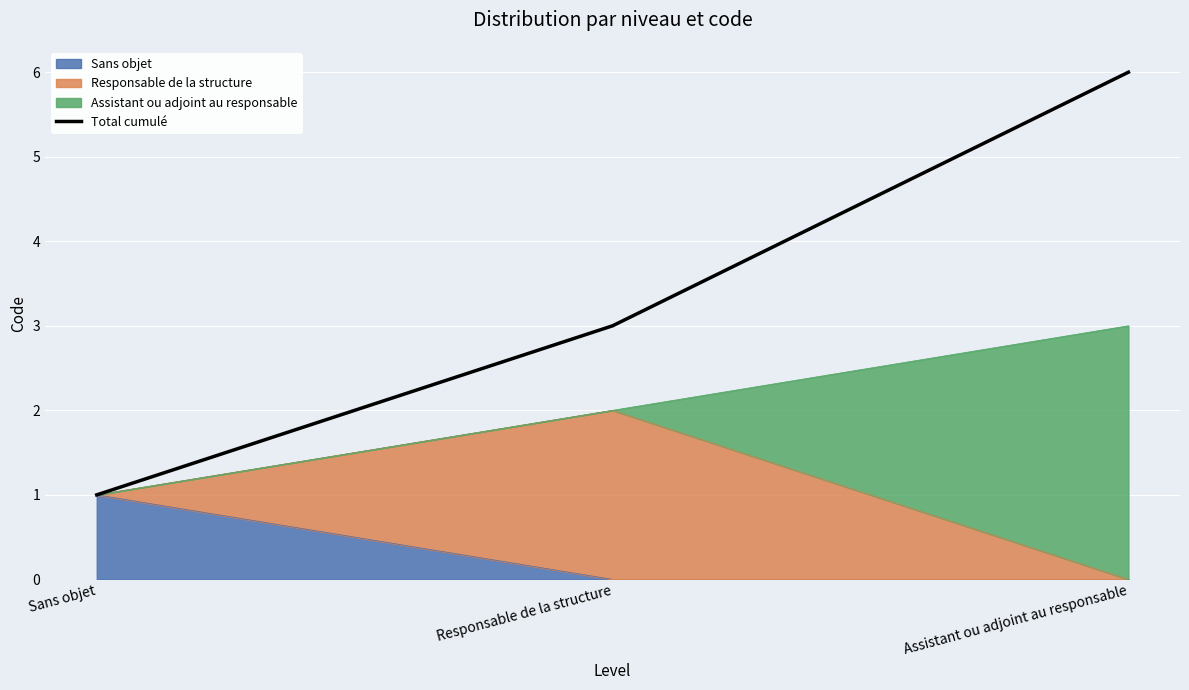

What position from the right is Responsable de la structure?

2